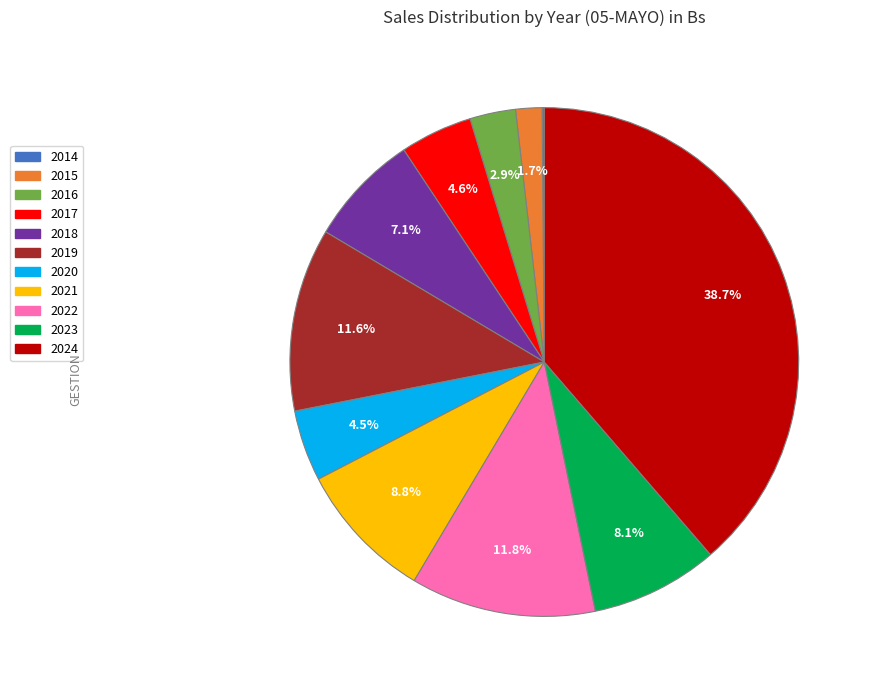

What is the largest slice in the pie chart?

2024